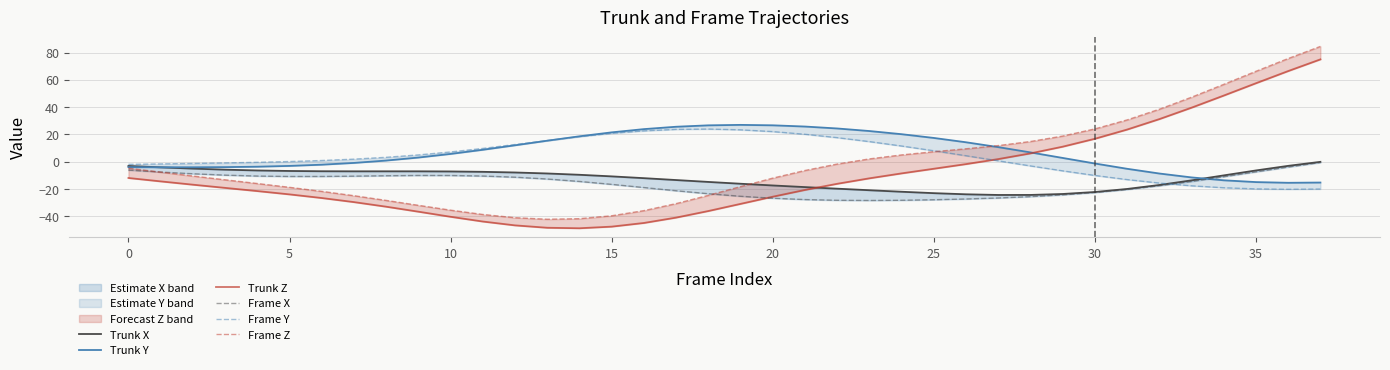

What is the value of the Frame X point at the 24th from the left?

-28.3